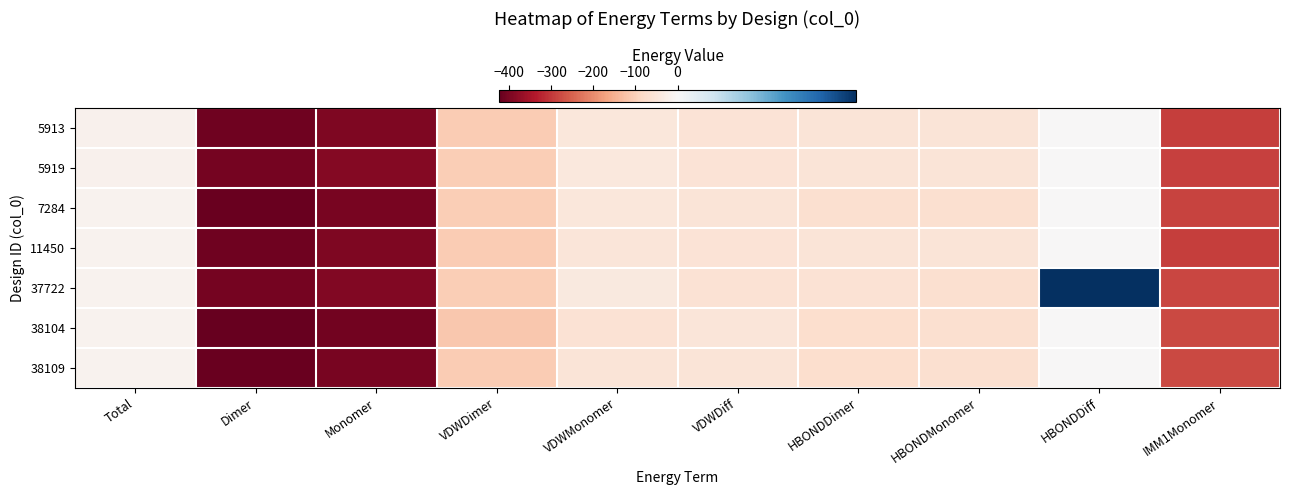

How many categories are shown in the chart?

10